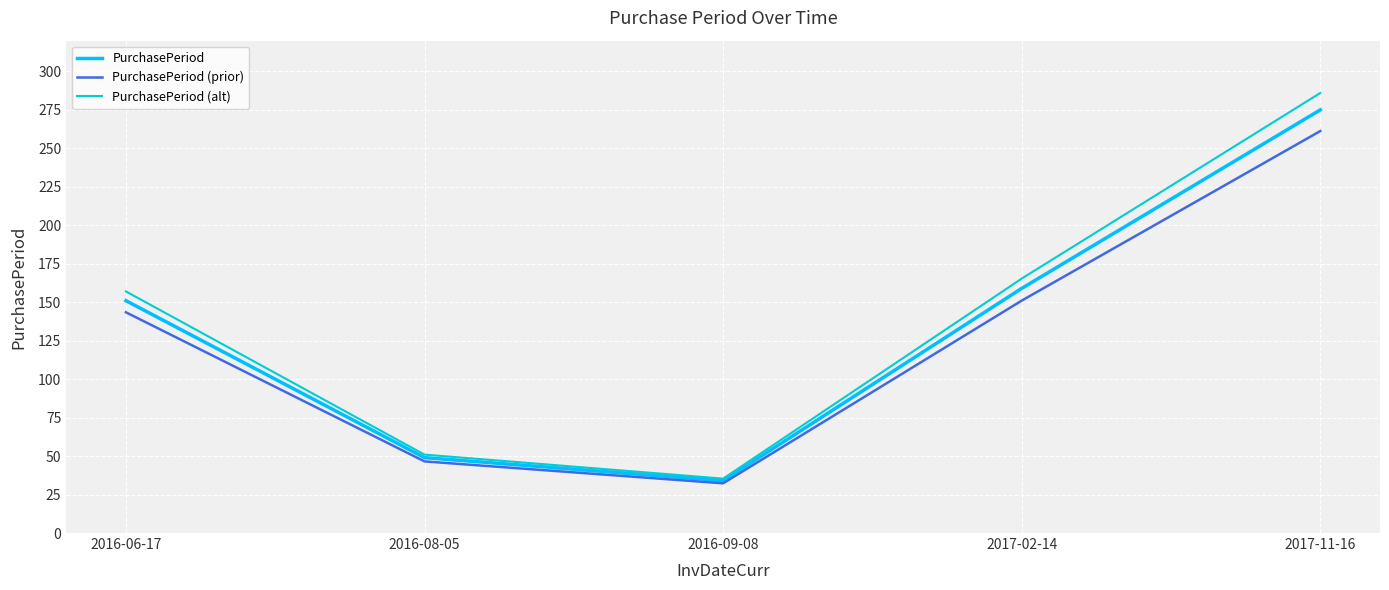

At 2017-02-14, list the series in order from smallest to largest.

PurchasePeriod (prior), PurchasePeriod, PurchasePeriod (alt)